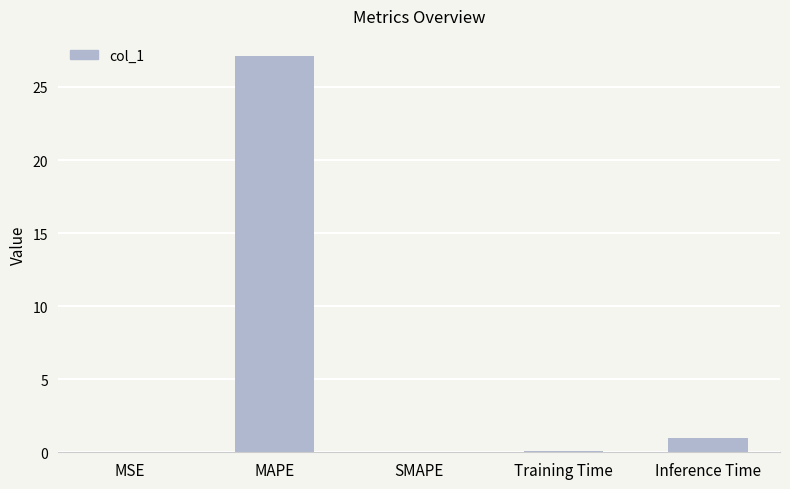

The value at SMAPE is 0.0. True or false?

True